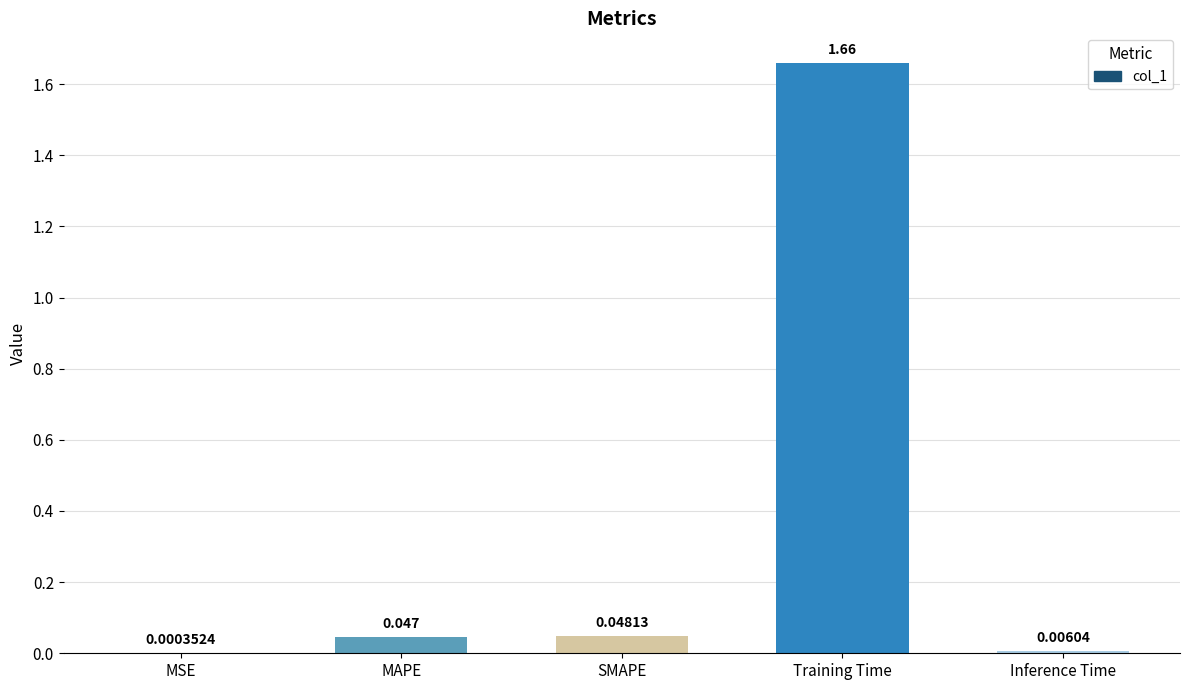

At which label is the value closest to 0?

MSE